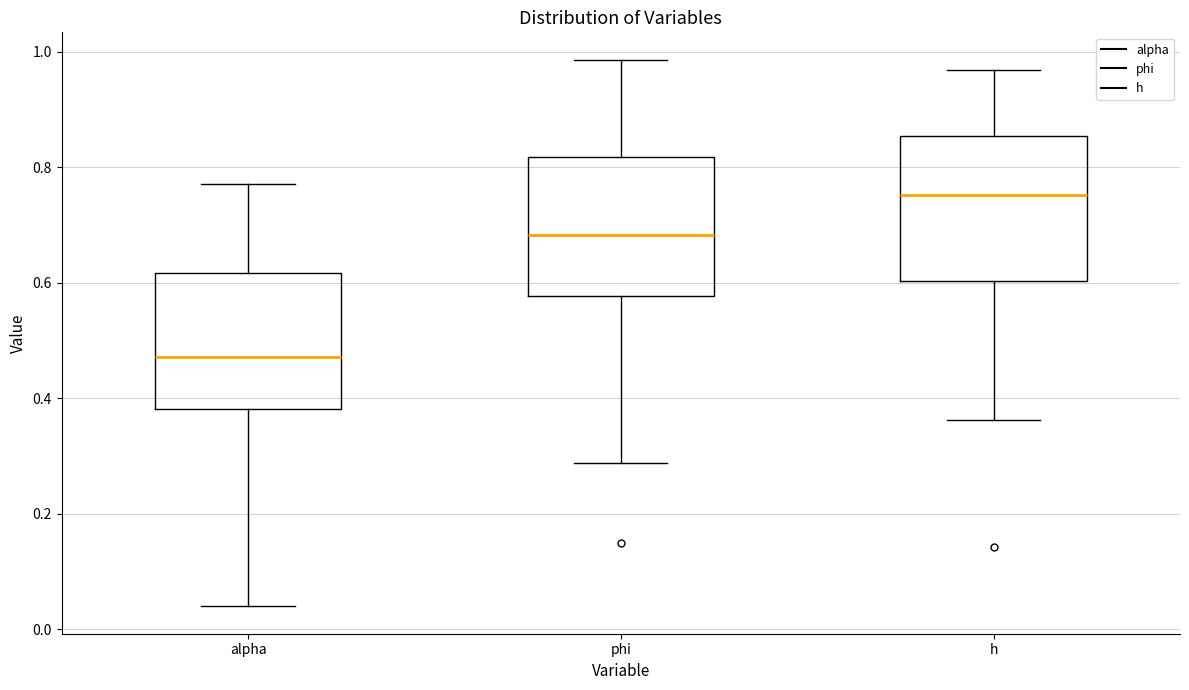

Reading left to right, transcribe this box plot: for each box, give where its median line is, the range the box spans, and where its two whiskers end, as read against the y-axis. The values are not printed on the chart, so give them approximately, as read against the axis.

alpha: median 0.48, box 0.38 to 0.62, whiskers 0.04 to 0.78
phi: median 0.68, box 0.58 to 0.82, whiskers 0.28 to 0.98
h: median 0.76, box 0.60 to 0.86, whiskers 0.36 to 0.96